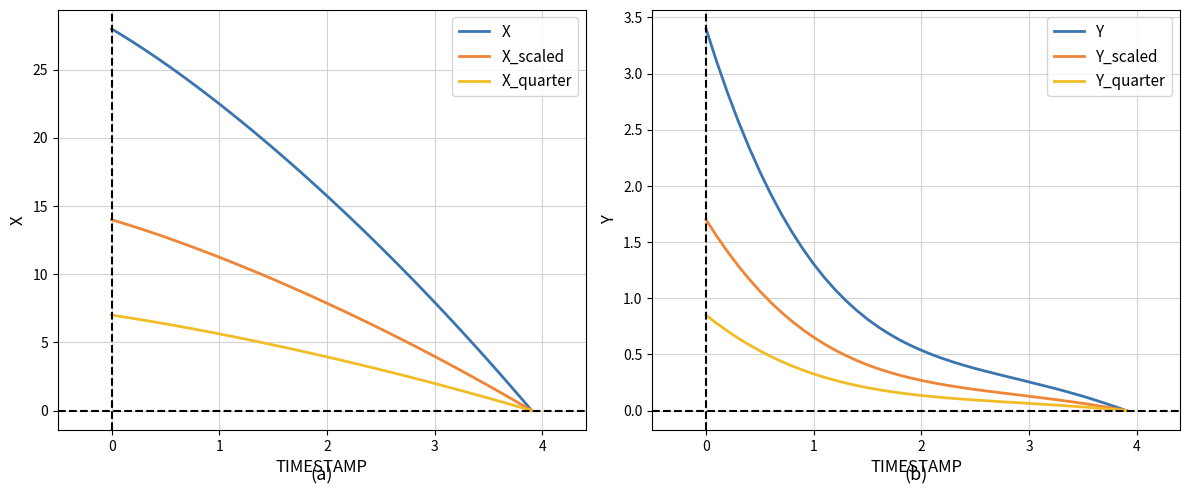

What is the highest value of the Y_quarter series?

0.8